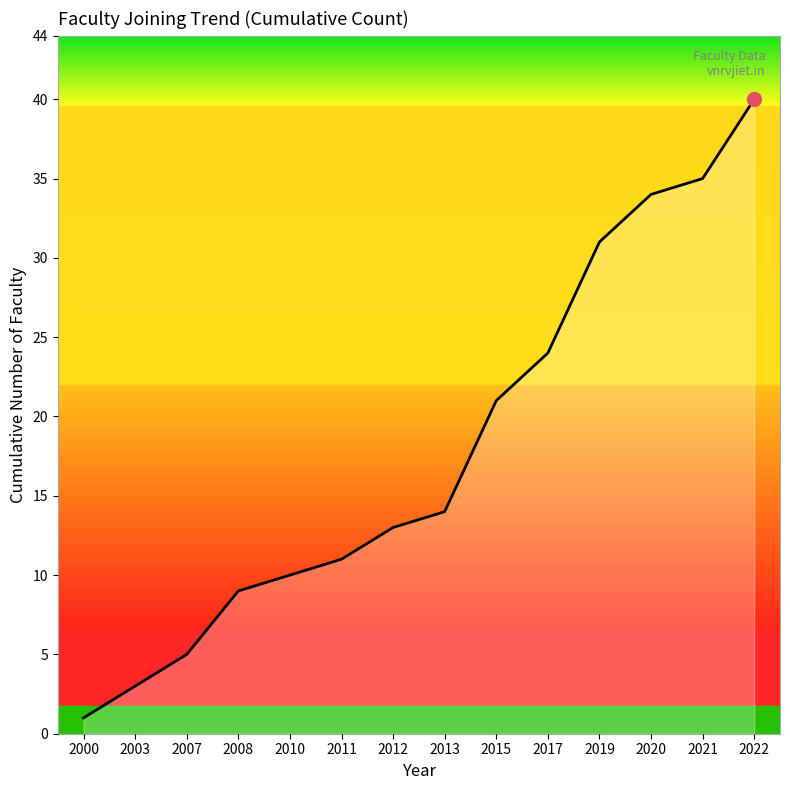

What is the greatest value displayed?

40